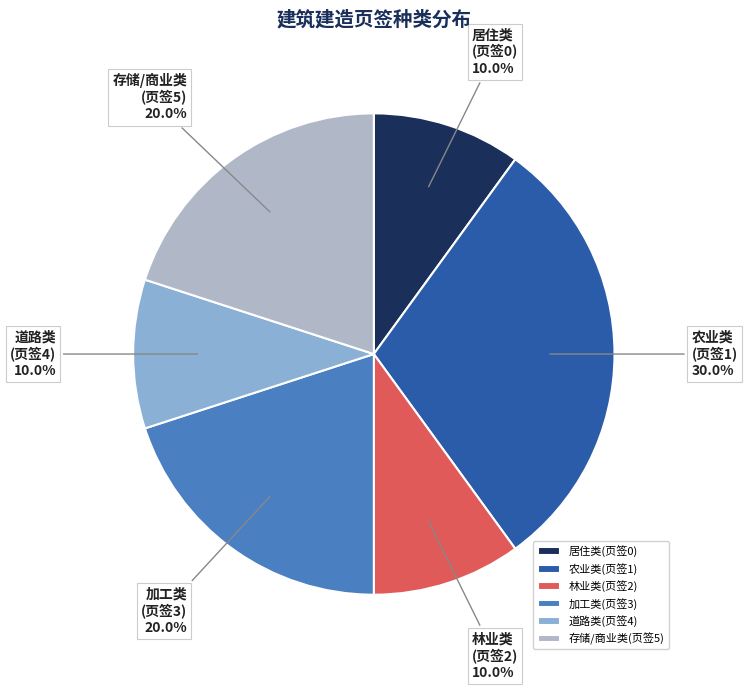

Is 道路类(页签4) the majority of the pie?

No